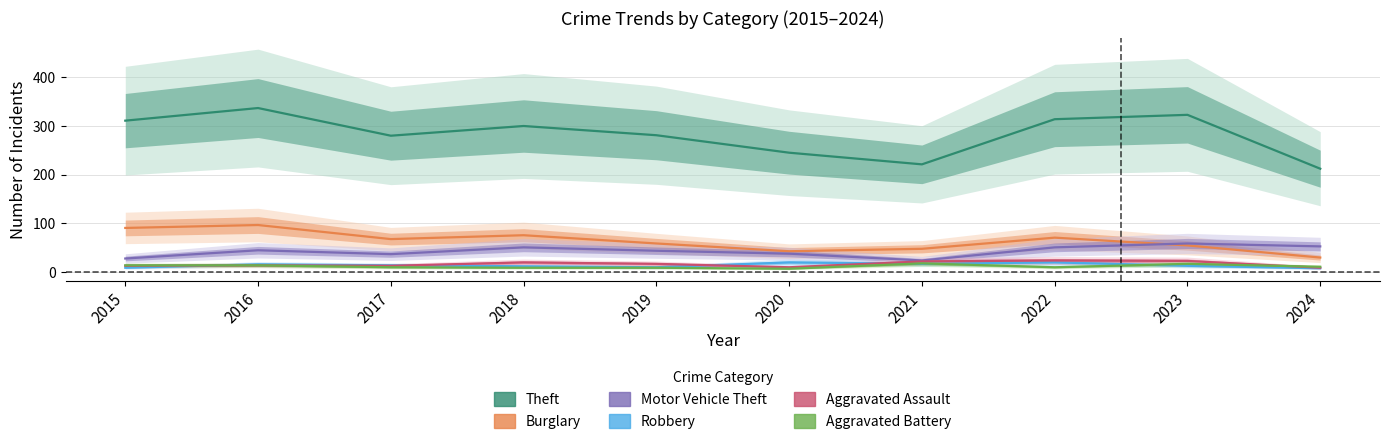

Where does the Aggravated Battery series first go above 10?

2015